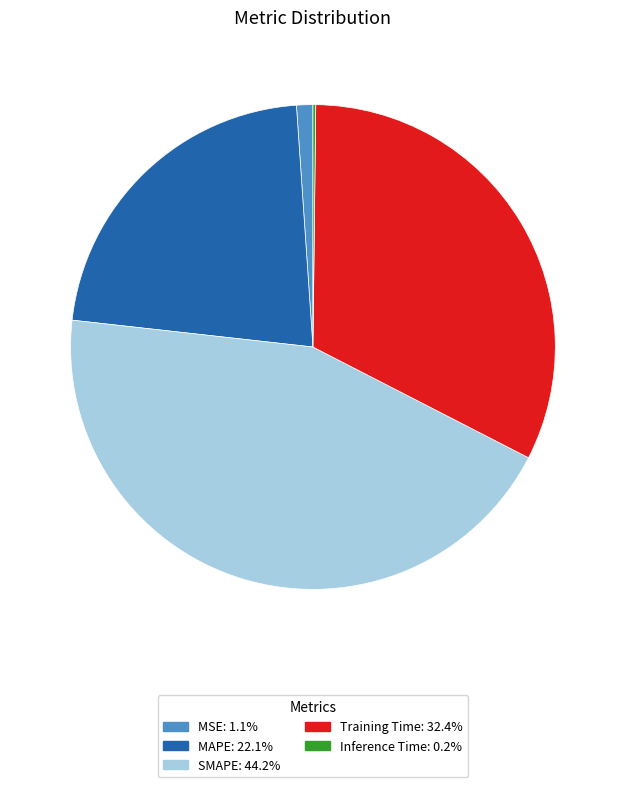

Do MSE and MAPE together represent more than half of the pie?

No